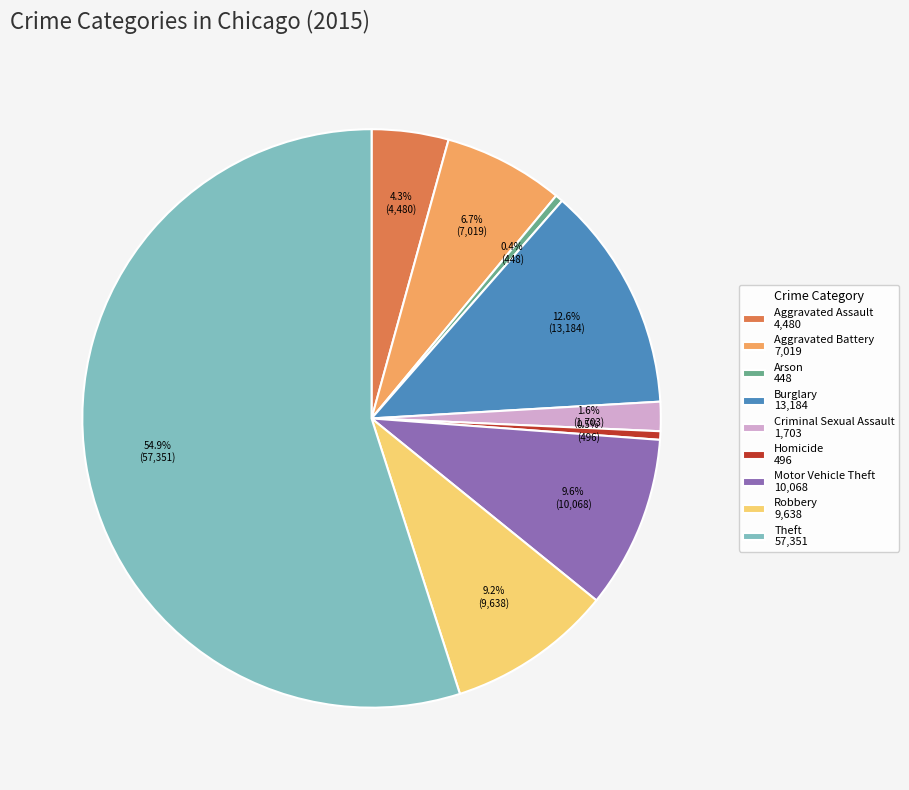

Is the sum of Arson and Theft greater than half?

Yes